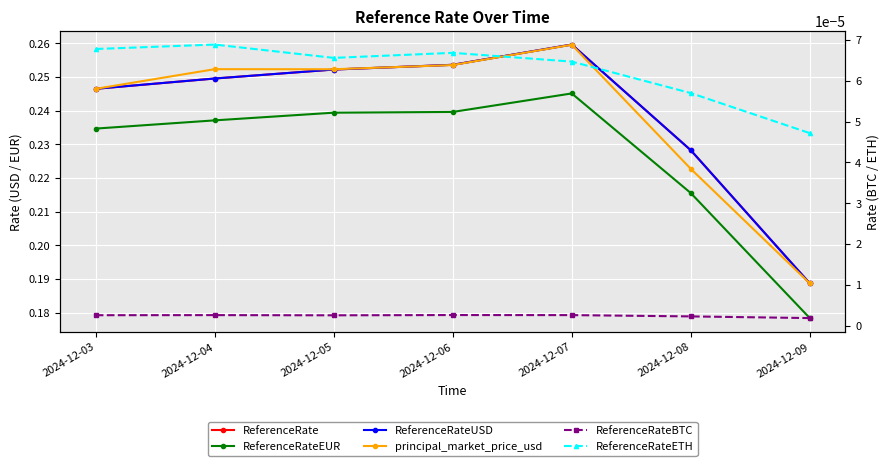

The value of principal_market_price_usd at 2024-12-03 is 0.4. True or false?

False